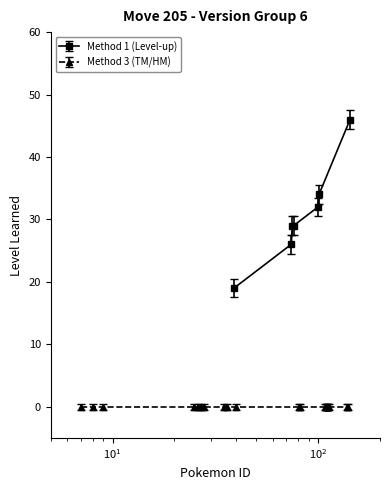

What is the value of the Method 1 (Level-up) point at the 6th from the left?

34